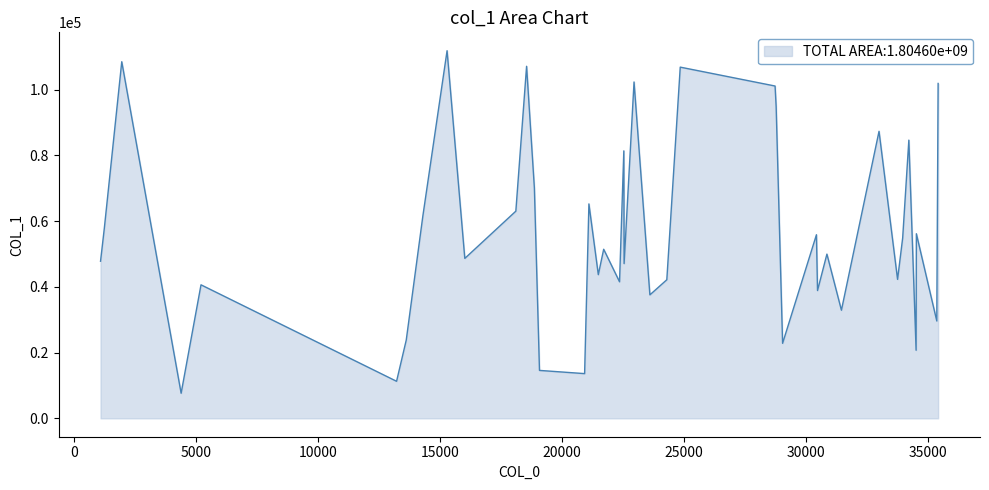

What is the difference between the maximum and minimum values?

104176